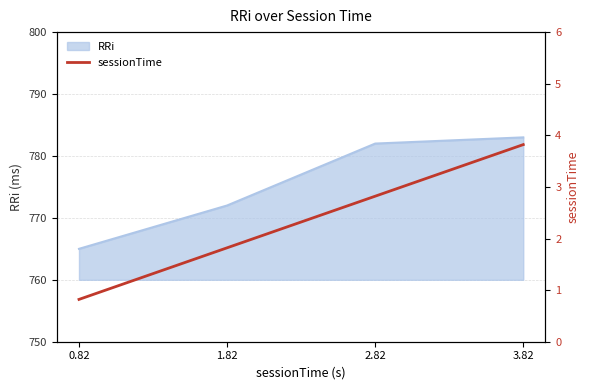

At which label is the value closest to 2?

1.82